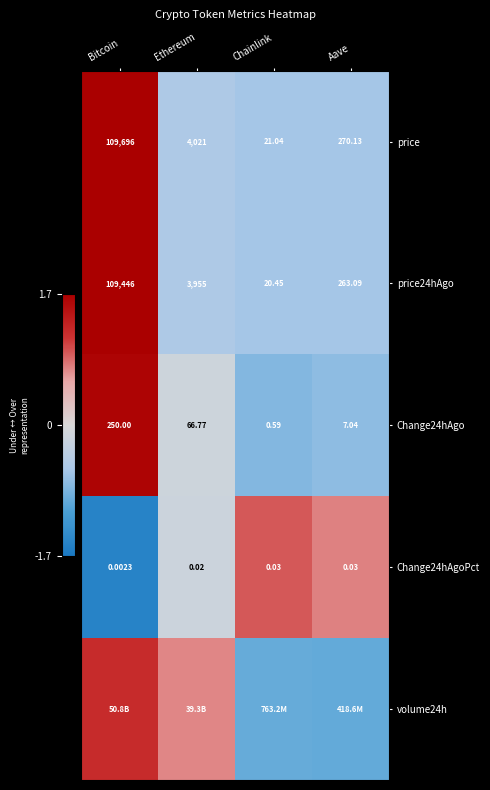

At which category does the chart reach its peak across all series?

Bitcoin